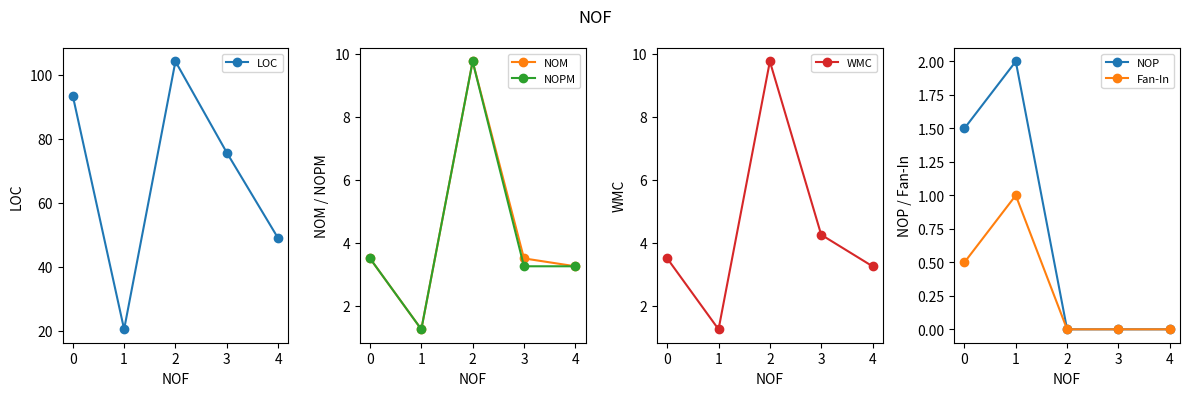

True or false: LOC has more than 2 interior local peaks.

False